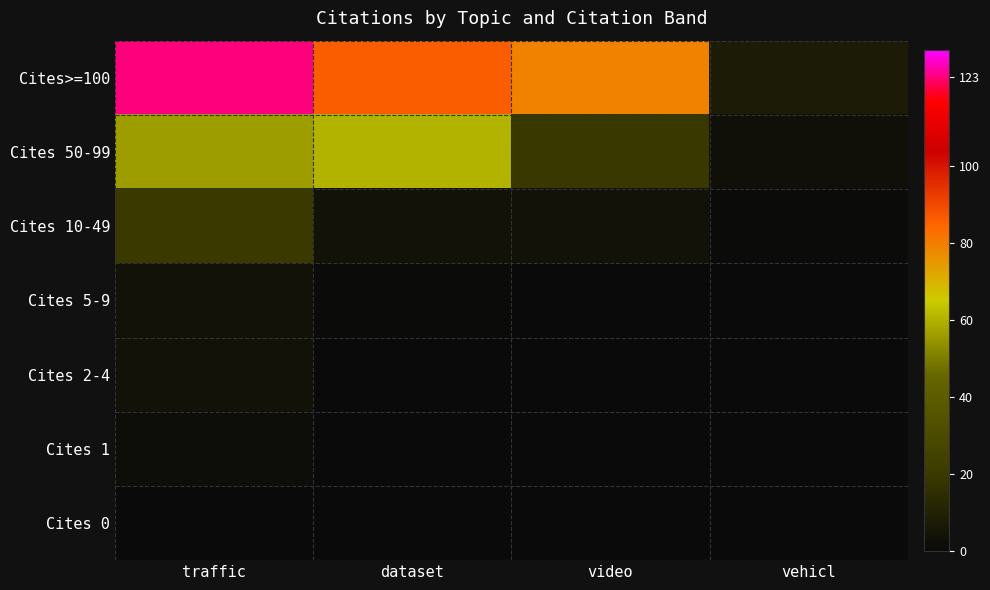

What is the greatest value displayed?

123